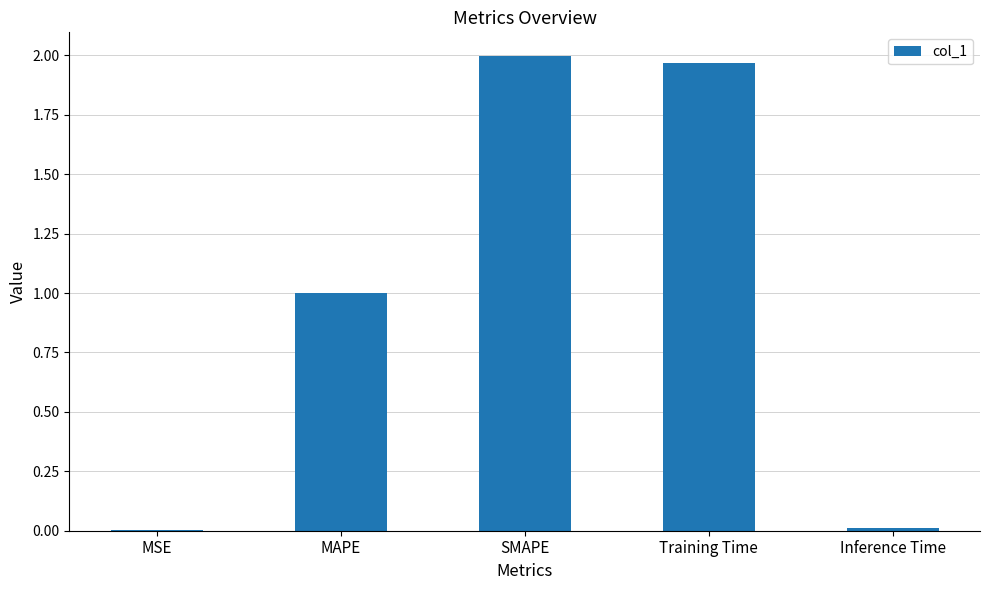

Are the bars horizontal?

No